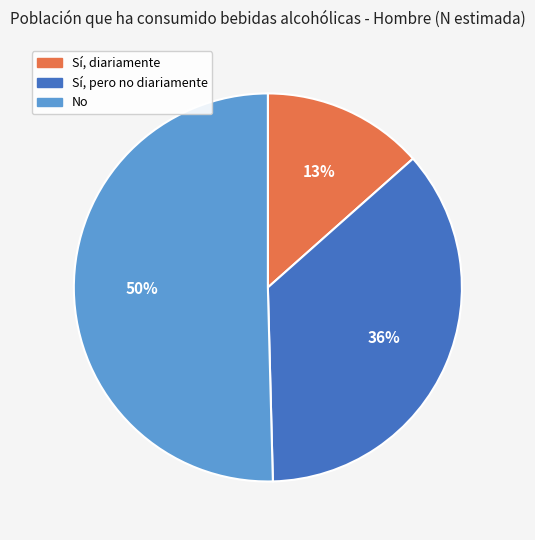

To the nearest percent, what portion does Sí, diariamente represent?

13%